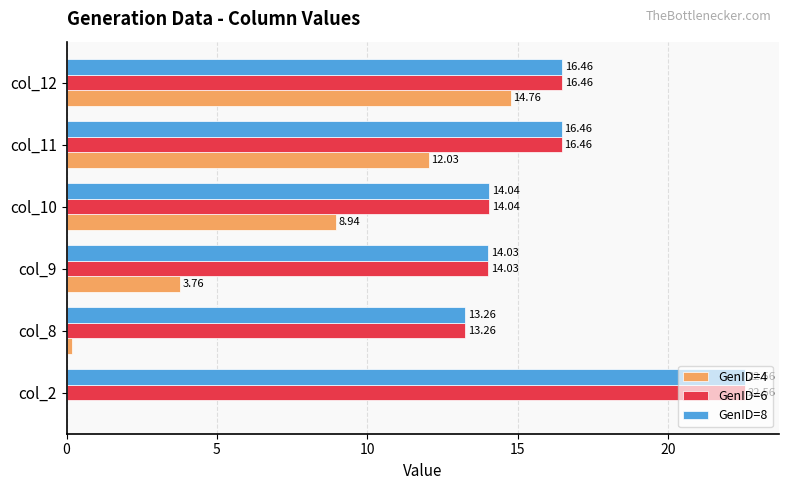

What is the sum of all GenID=6 values?

96.8